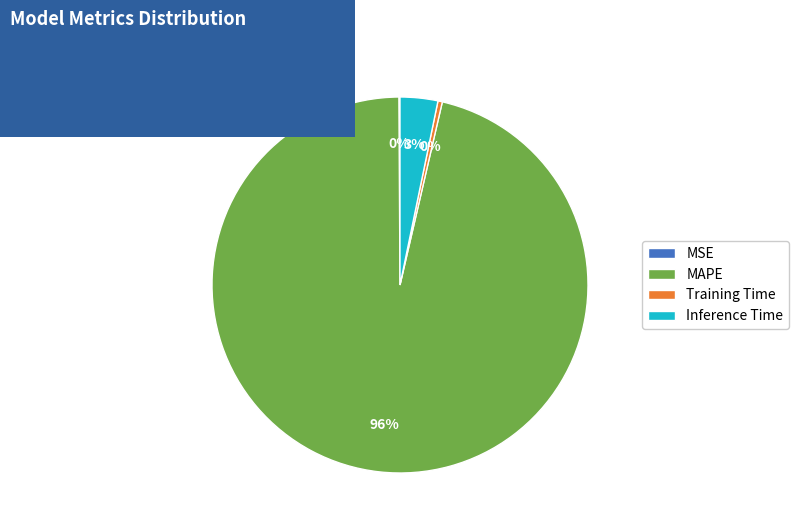

Which slice represents more than half of the pie?

MAPE